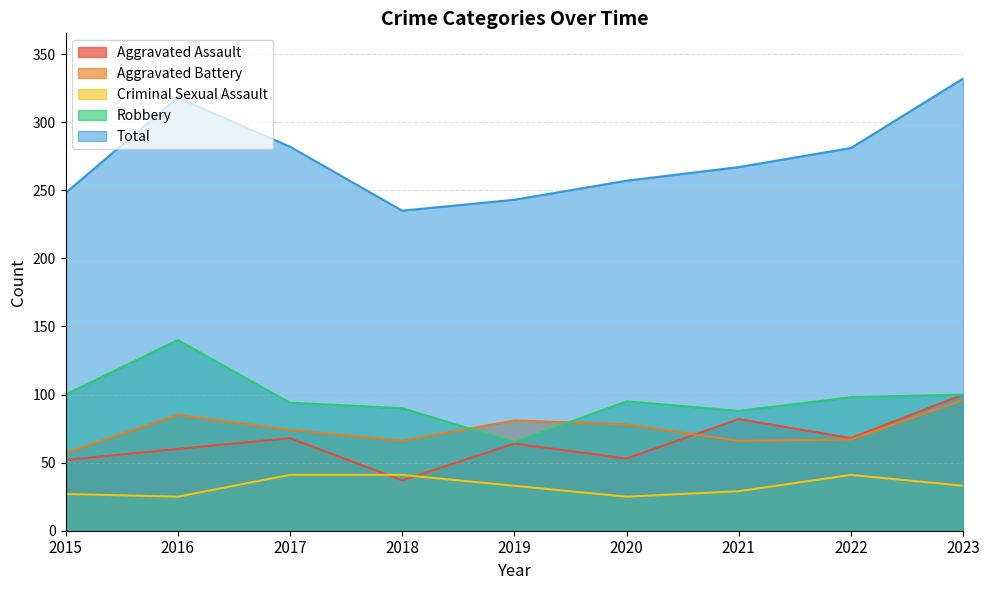

At which category does the chart reach its peak across all series?

2023